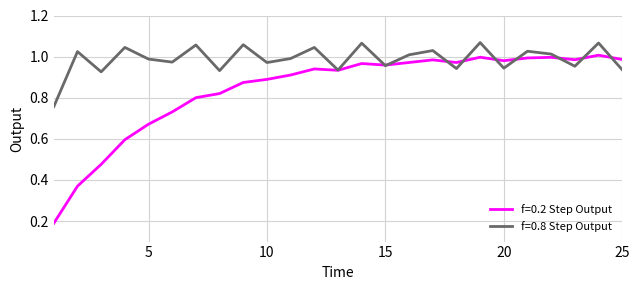

True or false: f=0.8 Step Output and f=0.2 Step Output intersect in this chart.

True